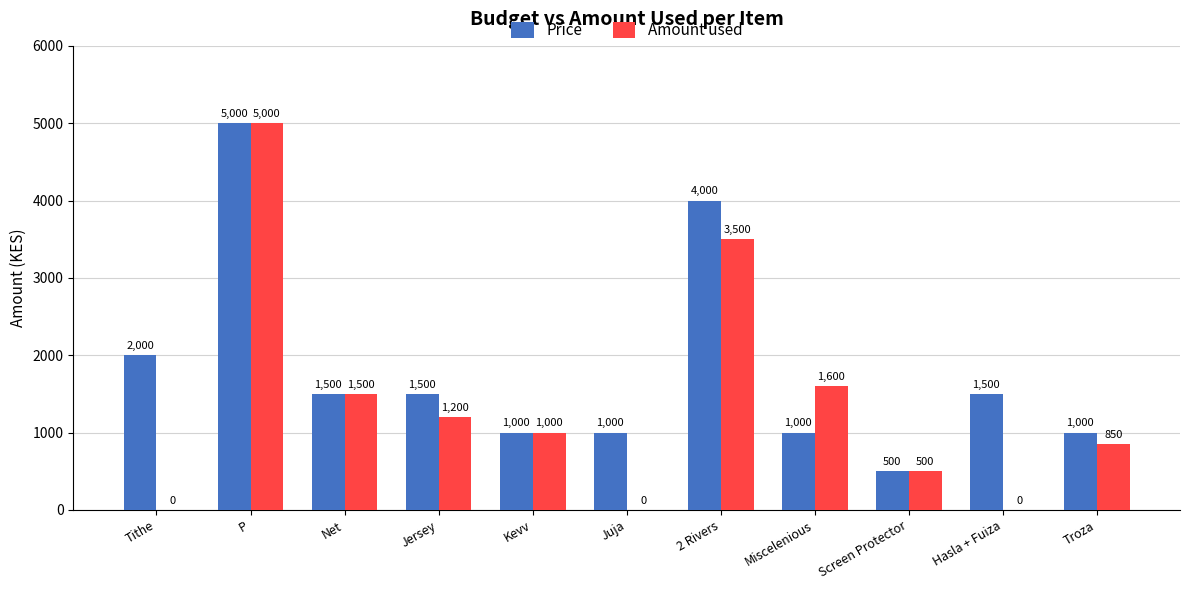

What is the greatest value displayed?

5000